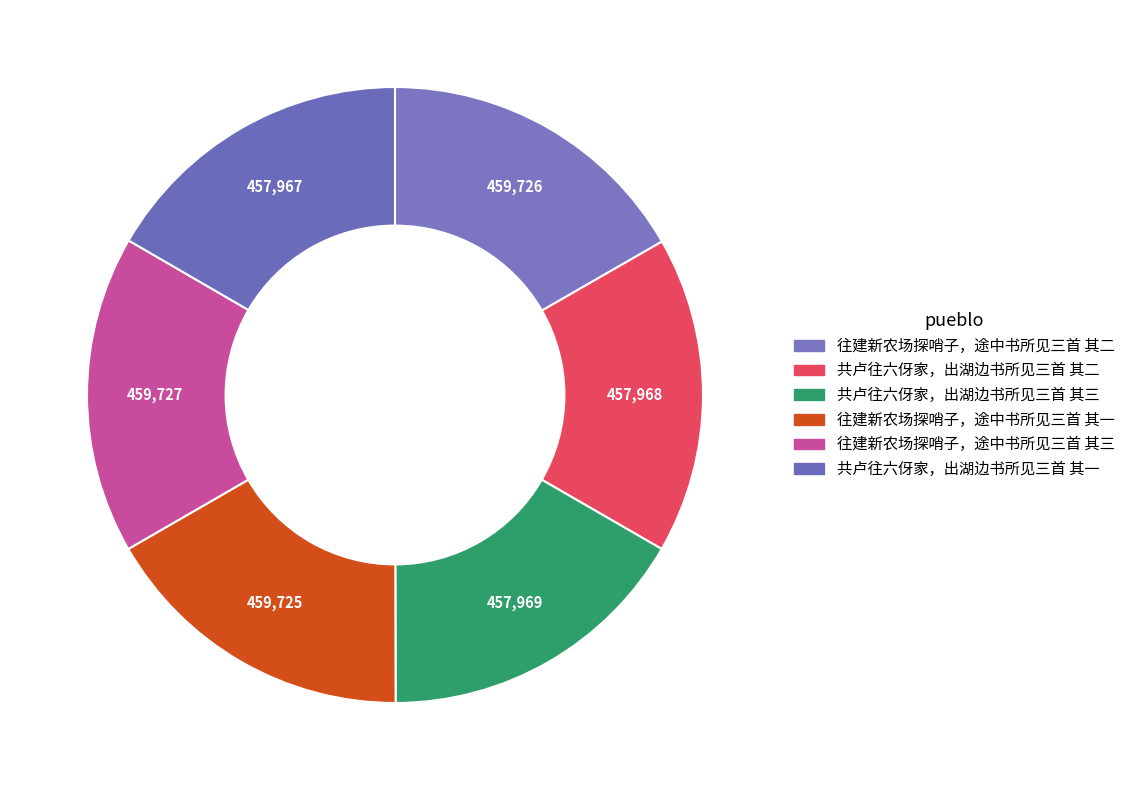

How many slices are in this pie chart?

6